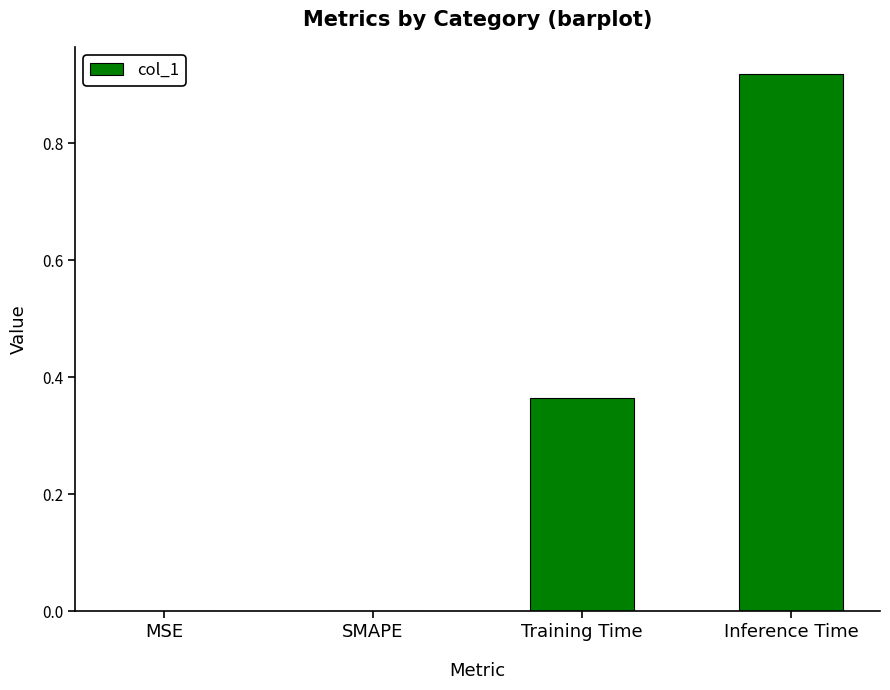

Which category has the highest value across all series?

Inference Time